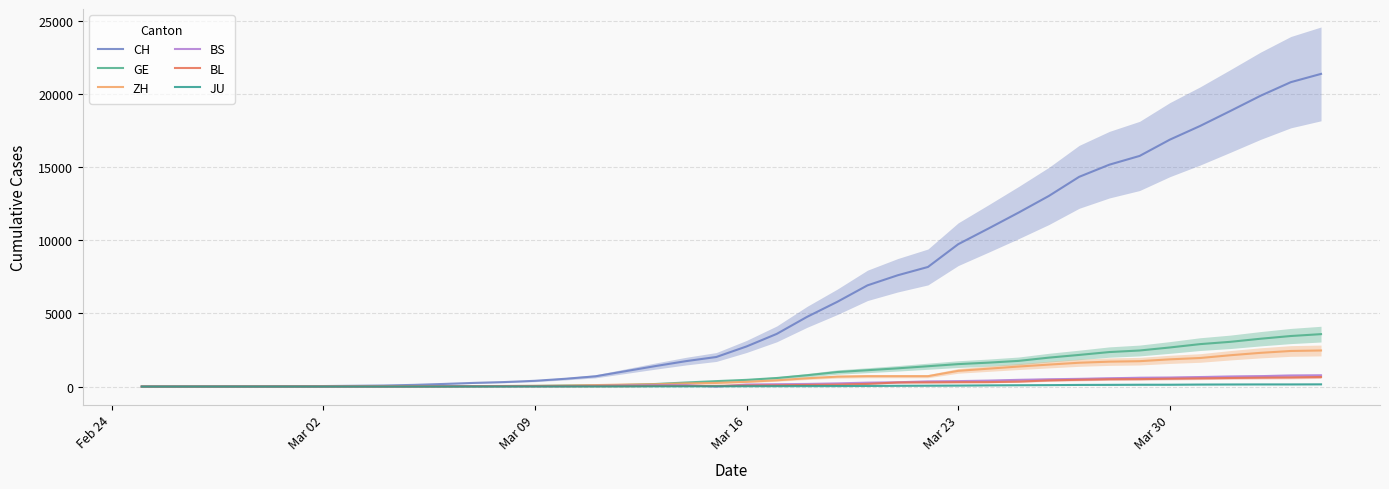

True or false: JU and GE intersect in this chart.

False